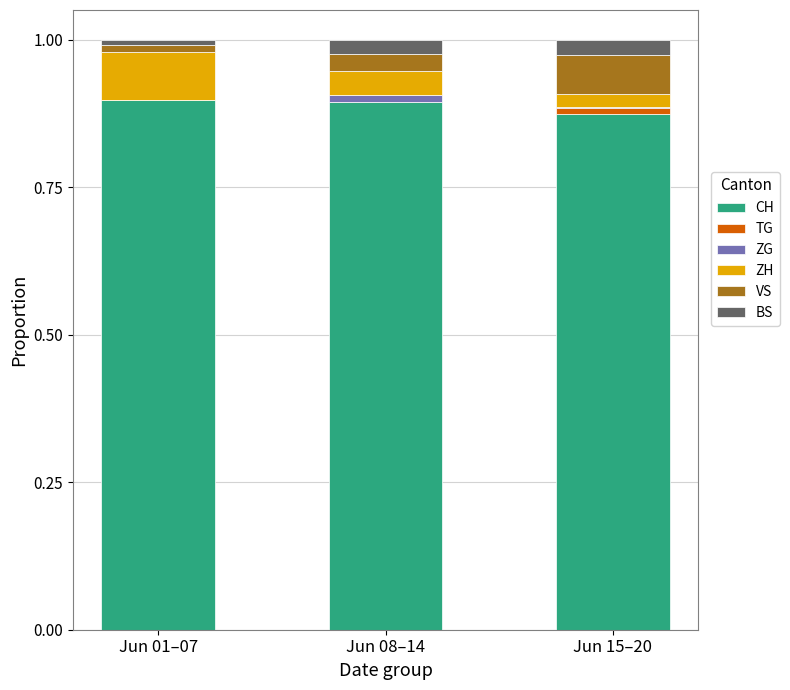

The CH series shows 0.9 at Jun 08–14. True or false?

True